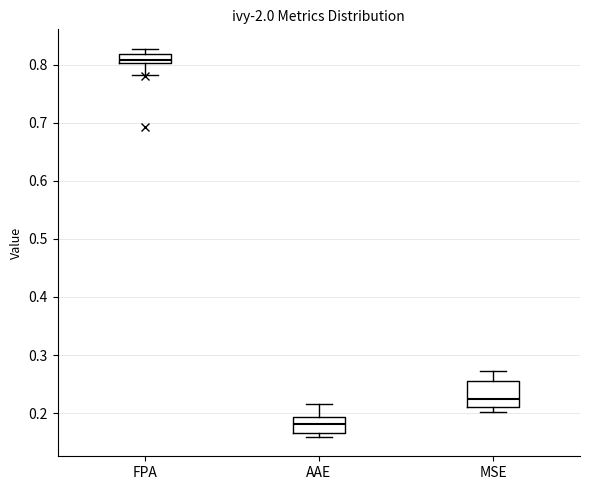

Which box has the lowest median line?

AAE